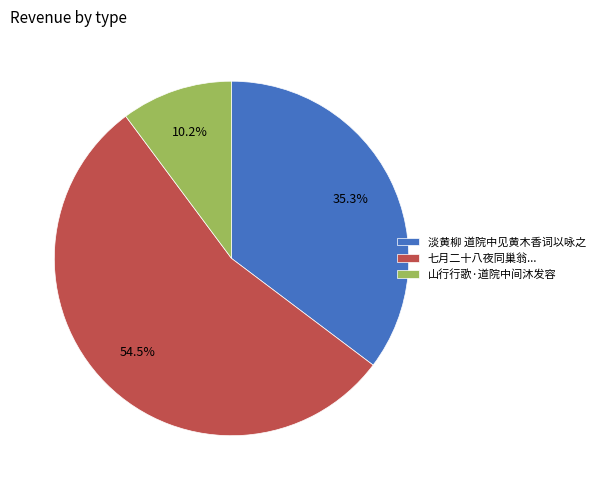

Does 七月二十八夜同巢翁... account for over 50% of the chart?

Yes